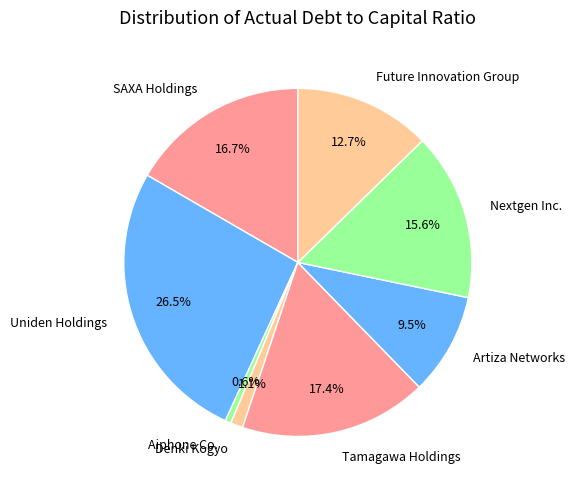

To the nearest percent, what is the difference between the largest and smallest slice percentages?

26%